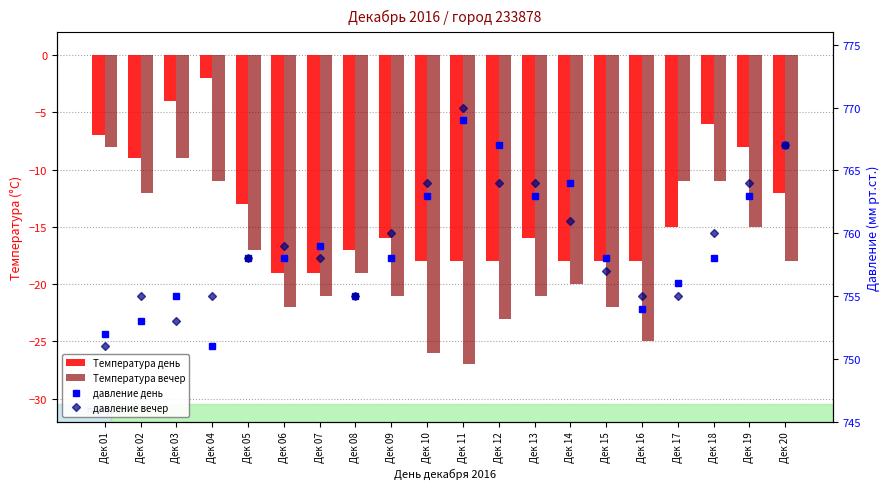

Does the chart contain any negative values?

Yes